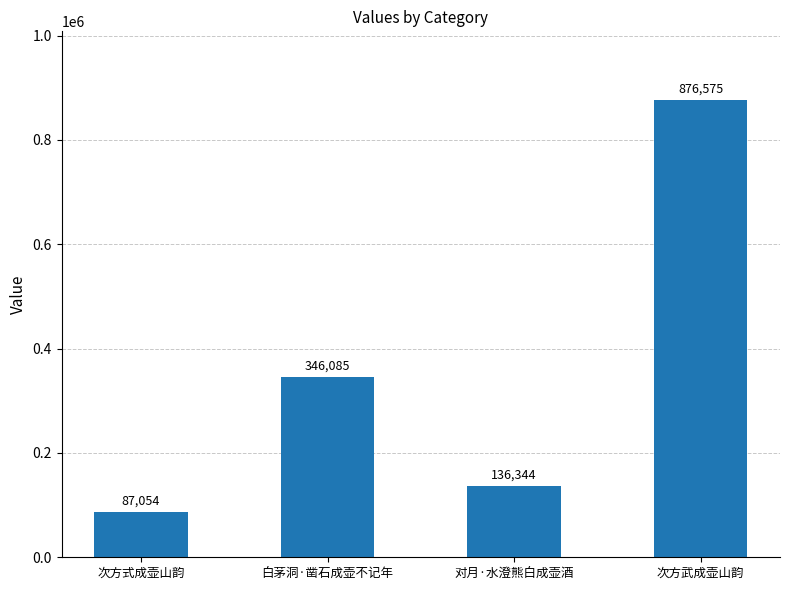

Which category has the lowest value across all series?

次方式成壶山韵